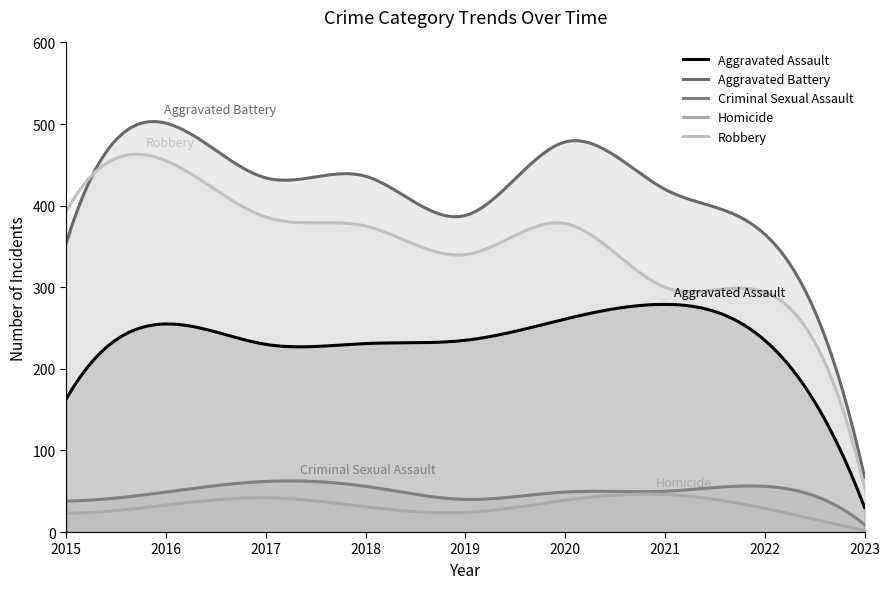

What are all the series names shown in the legend?

Aggravated Assault, Aggravated Battery, Criminal Sexual Assault, Homicide, Robbery